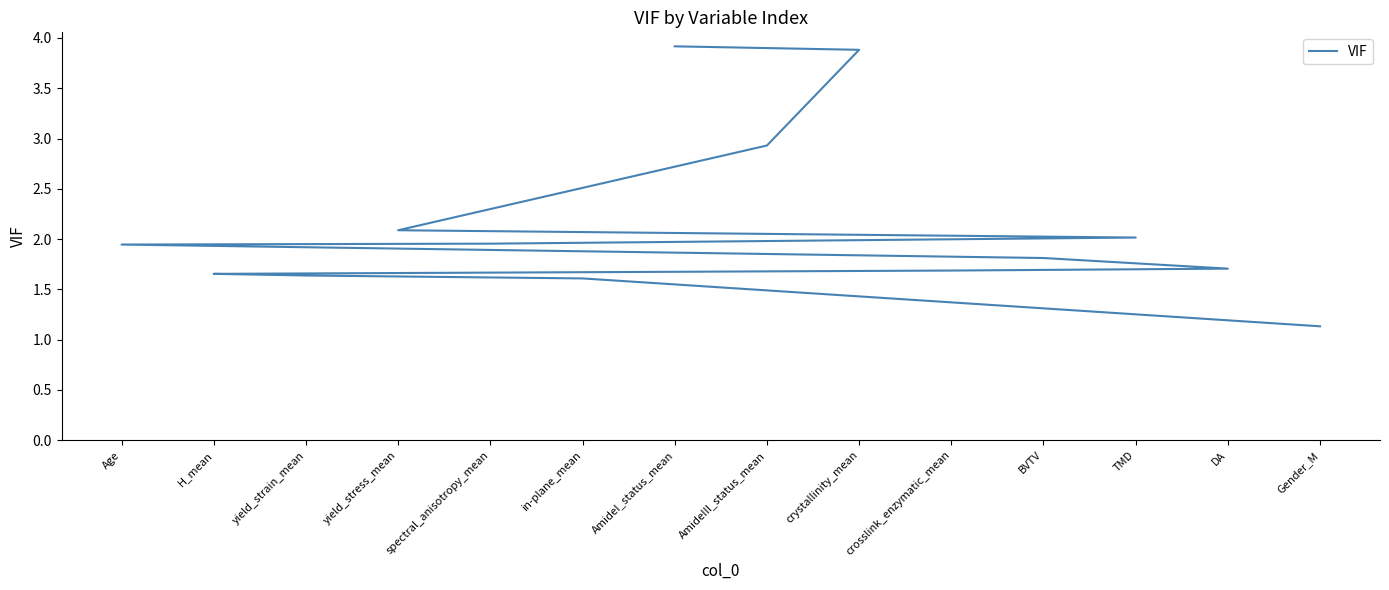

Which has a higher value, Gender_M or crystallinity_mean?

crystallinity_mean